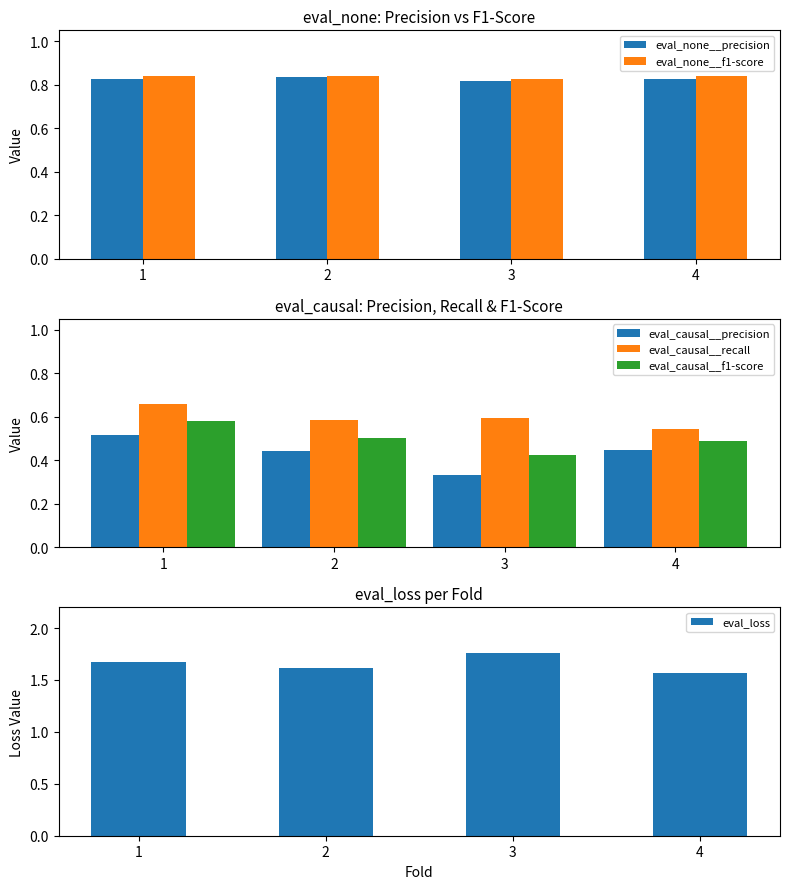

Reading left to right, what are all the values shown in this chart?

eval_none__precision: 0.8	0.8	0.8	0.8
eval_none__f1-score: 0.8	0.8	0.8	0.8
eval_causal__precision: 0.5	0.4	0.3	0.4
eval_causal__recall: 0.7	0.6	0.6	0.5
eval_causal__f1-score: 0.6	0.5	0.4	0.5
eval_loss: 1.7	1.6	1.8	1.6